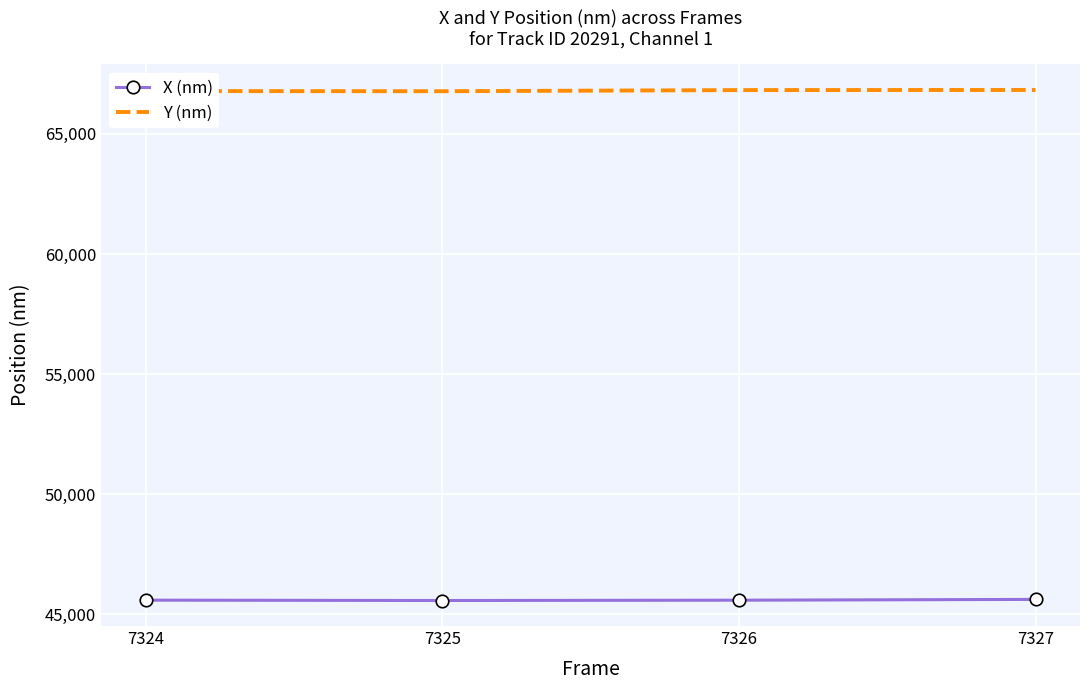

The value of X (nm) at 7326 is 21845.3. True or false?

False